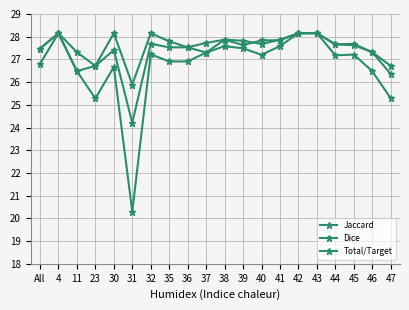

Which series has the largest total across all categories?

Total/Target